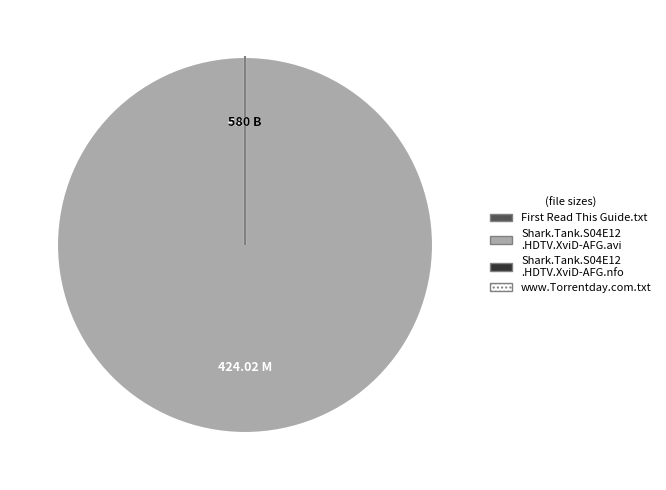

What is the majority slice?

Shark.Tank.S04E12.HDTV.XviD-AFG.avi